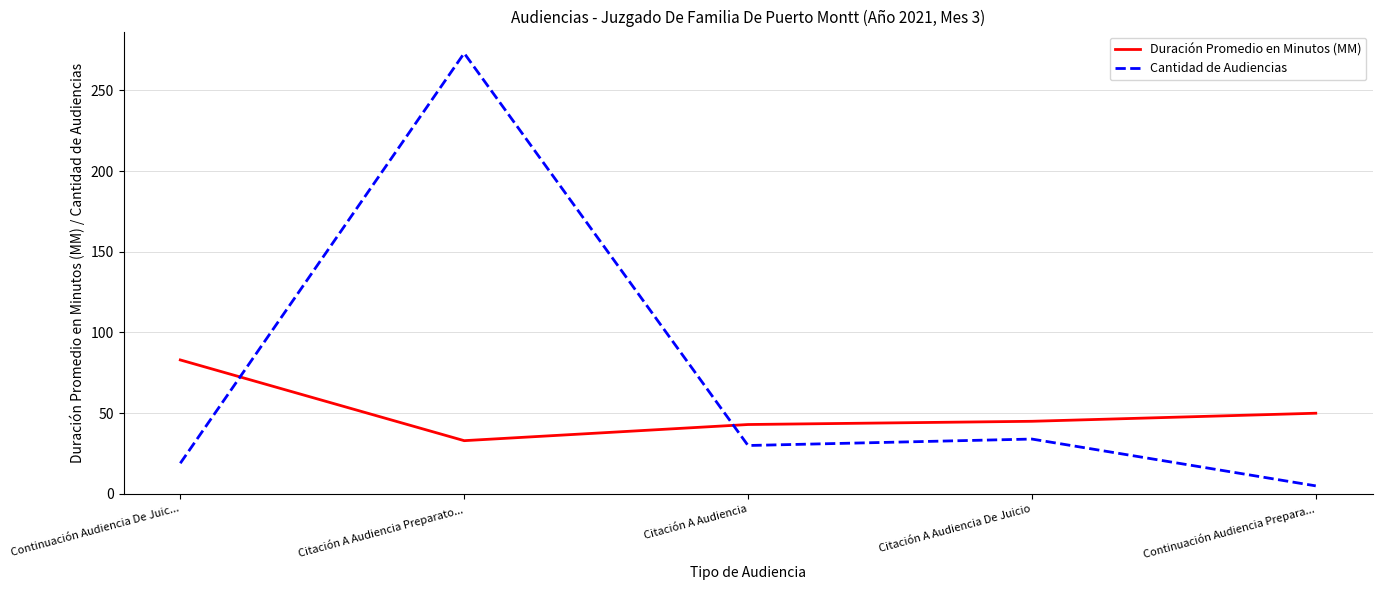

Is it true that Duración Promedio en Minutos (MM) equals 11 at Citación A Audiencia Preparato...?

False